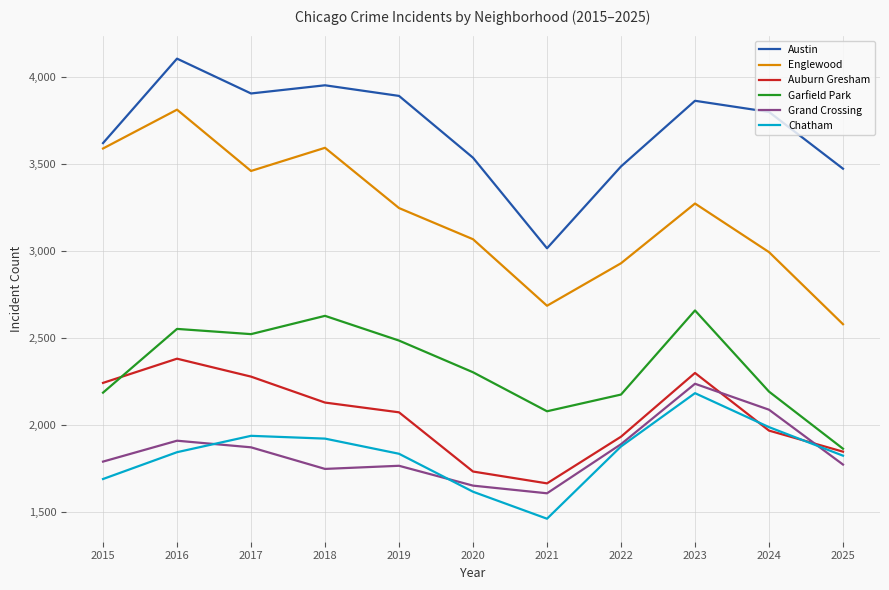

Which series has the widest spread of values?

Englewood